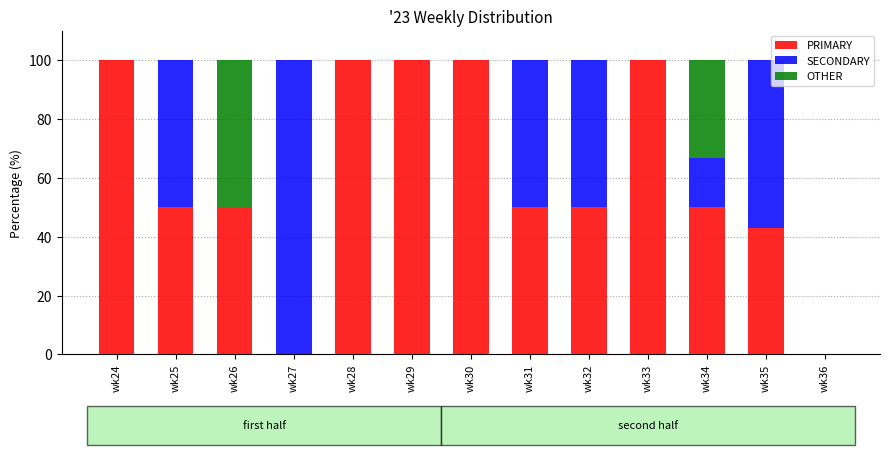

What is the total value across all series at wk35?

100.0